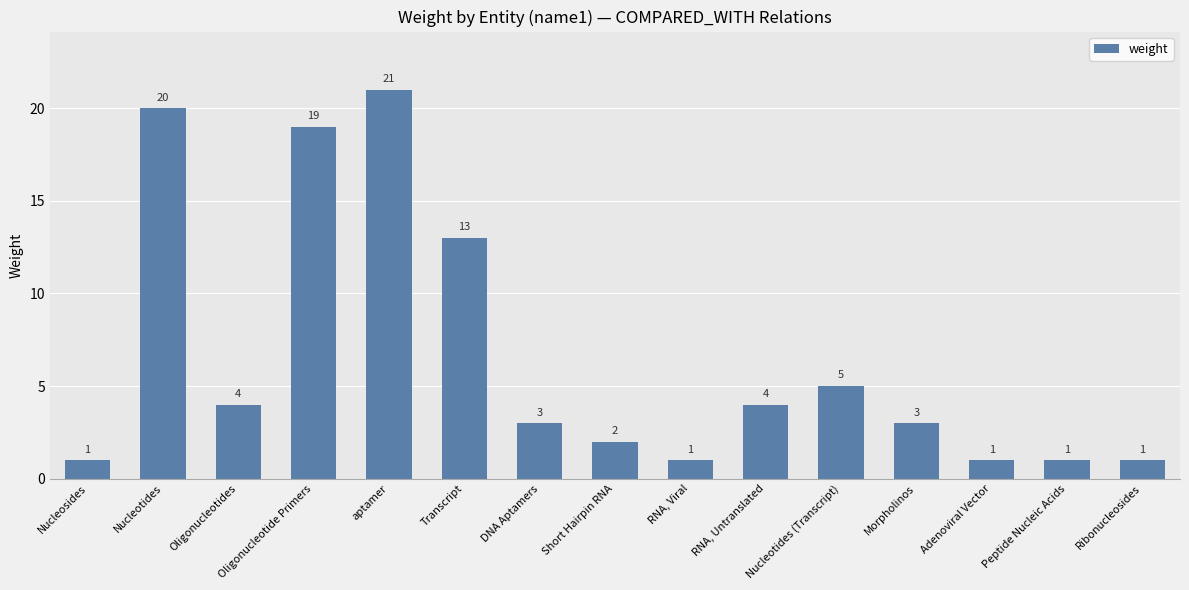

How many data points are less than 3?

6